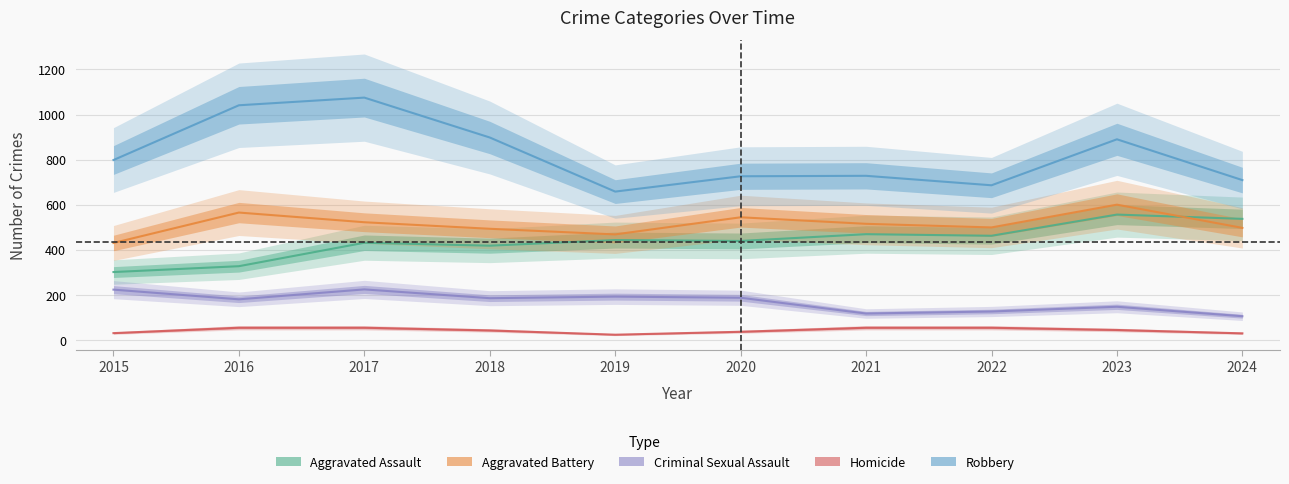

Between 2015 and 2022, which series saw the biggest shift?

Aggravated Assault